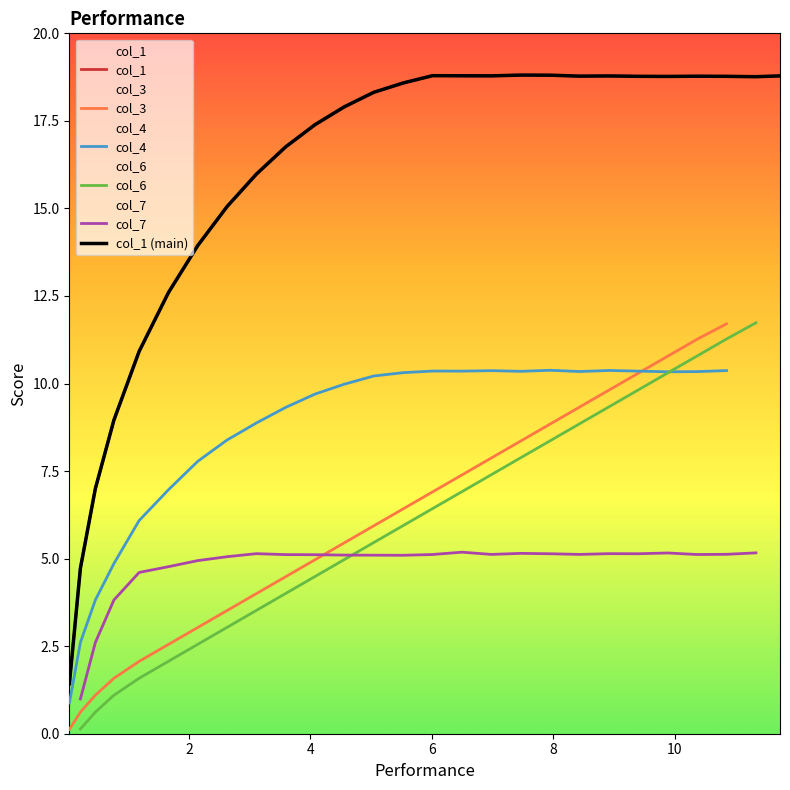

What is the label of the 24th point from the right?

3